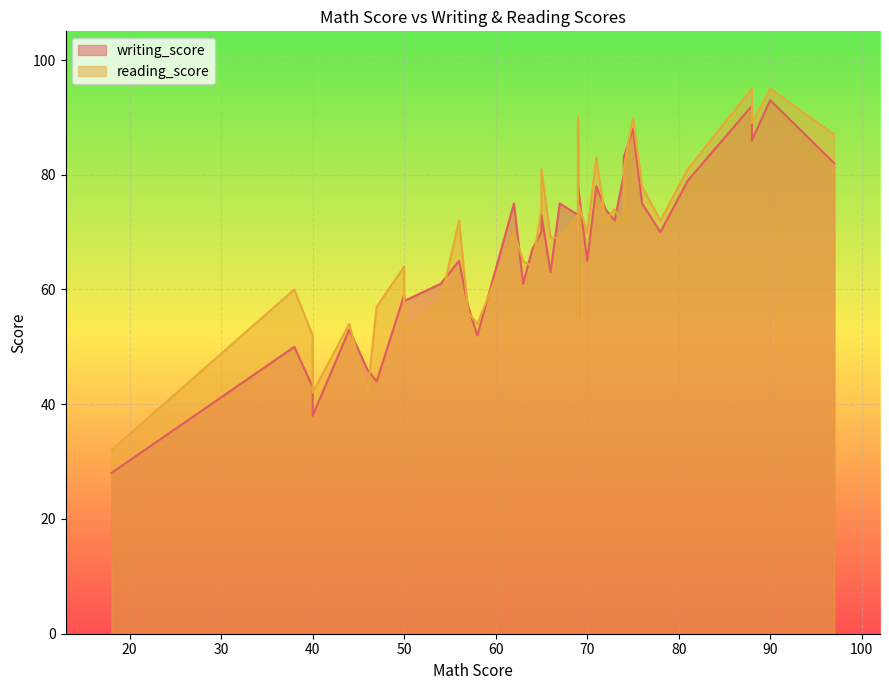

Rank the series by their maximum value, from lowest to highest.

writing_score, reading_score